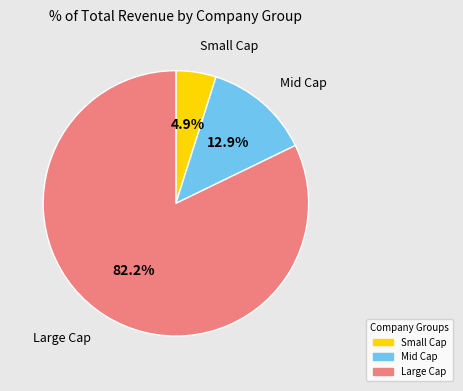

Which slice is the smallest?

Small Cap